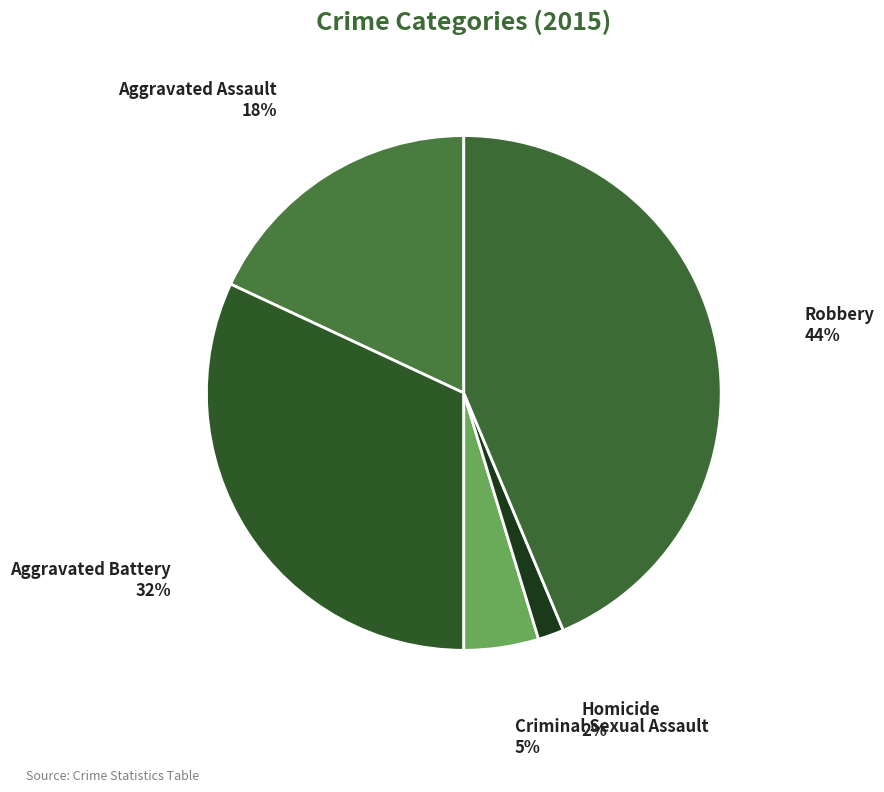

Do Robbery and Aggravated Battery together represent more than half of the pie?

Yes